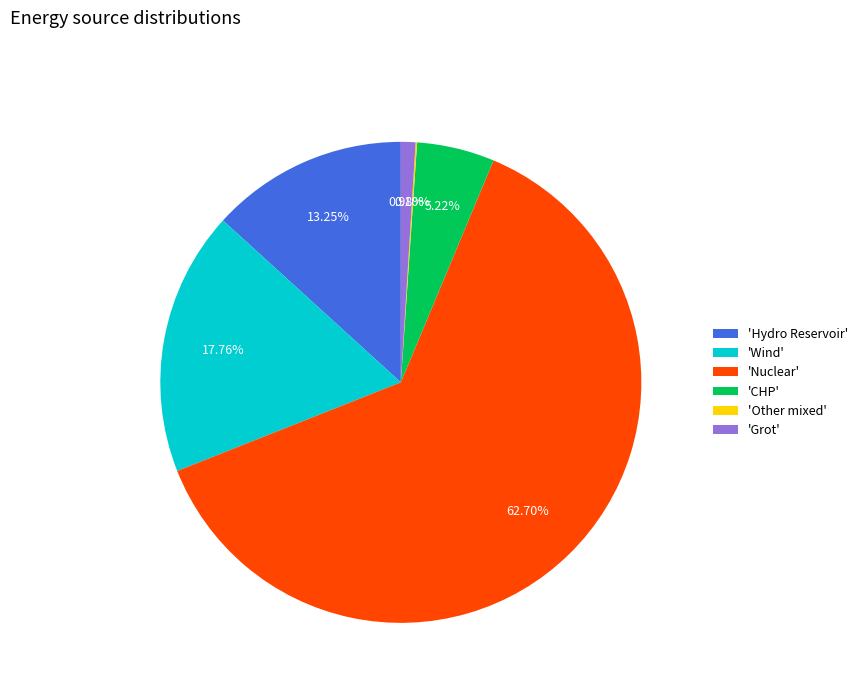

Which slice is the largest?

'Nuclear'